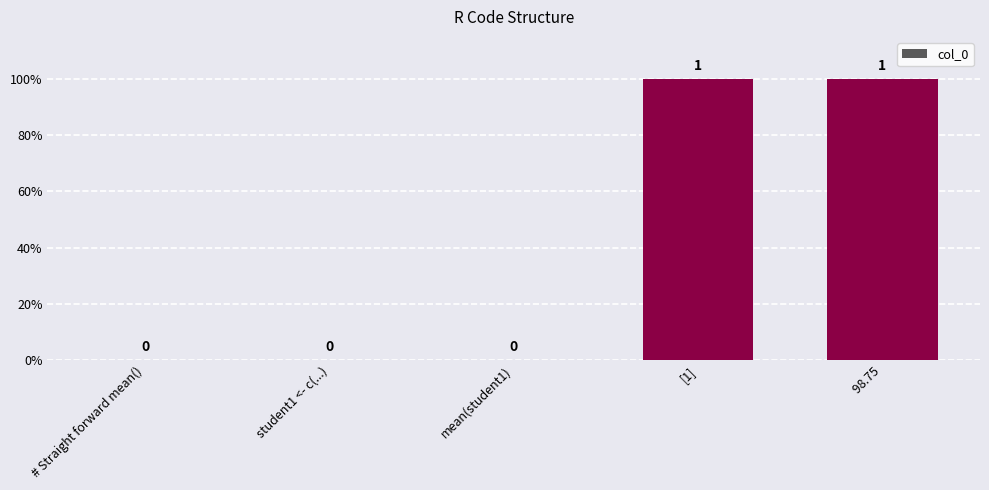

Count the number of values greater than 0.

2